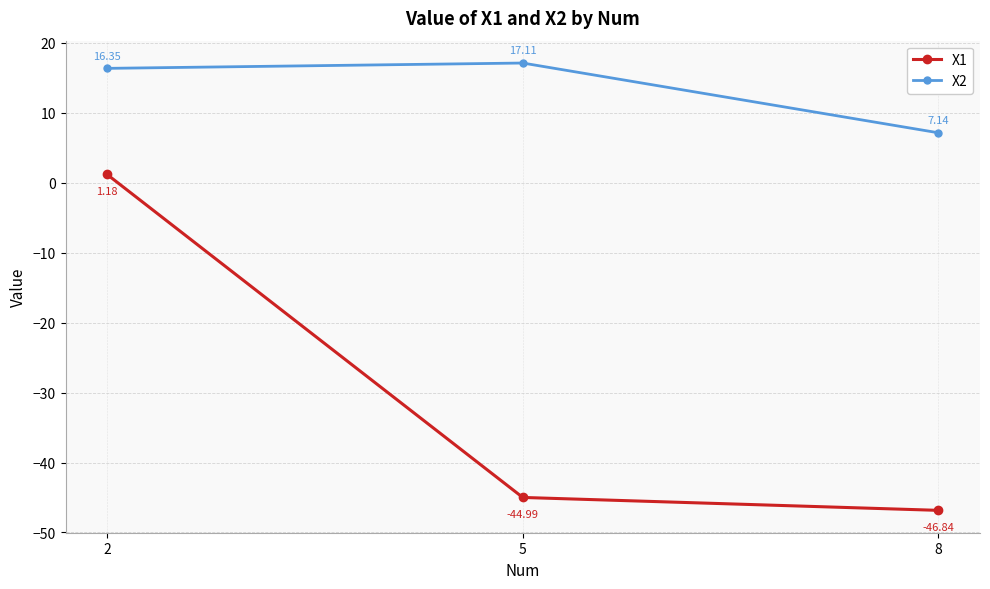

How many data points in X1 are less than -44?

2